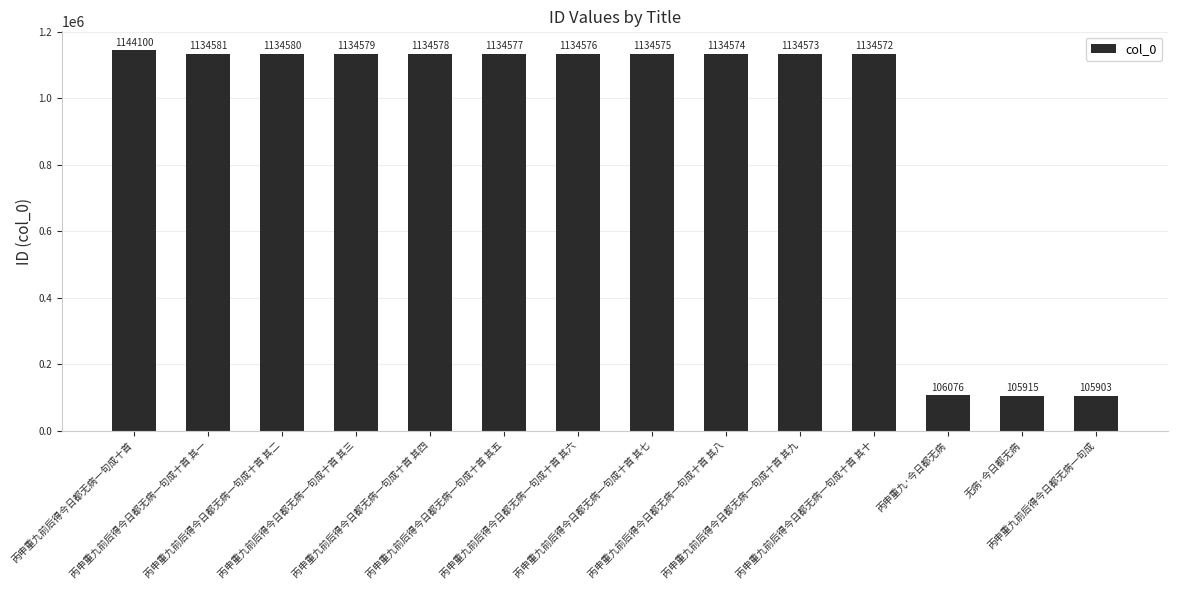

List the labels in order of value, largest first.

丙申重九前后得今日都无病一句成十首, 丙申重九前后得今日都无病一句成十首 其一, 丙申重九前后得今日都无病一句成十首 其二, 丙申重九前后得今日都无病一句成十首 其三, 丙申重九前后得今日都无病一句成十首 其四, 丙申重九前后得今日都无病一句成十首 其五, 丙申重九前后得今日都无病一句成十首 其六, 丙申重九前后得今日都无病一句成十首 其七, 丙申重九前后得今日都无病一句成十首 其八, 丙申重九前后得今日都无病一句成十首 其九, 丙申重九前后得今日都无病一句成十首 其十, 丙申重九·今日都无病, 无病·今日都无病, 丙申重九前后得今日都无病一句成